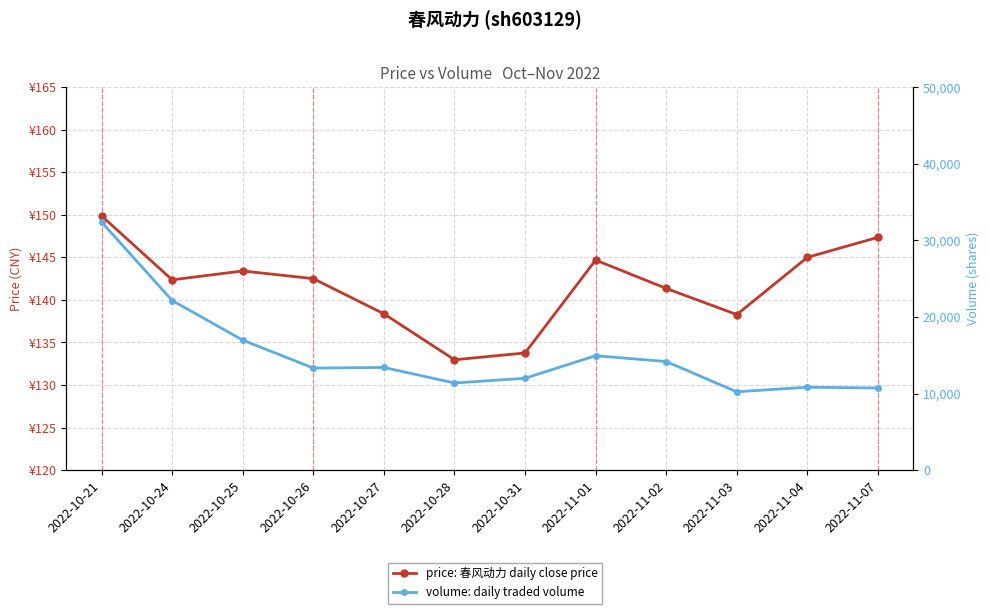

What are all the series names shown in the legend?

price, volume